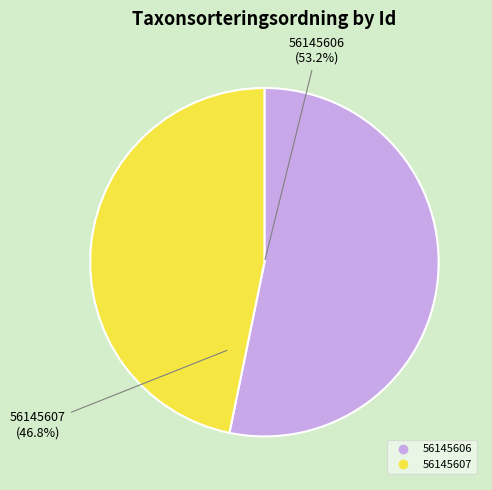

How many segments does this pie chart have?

2